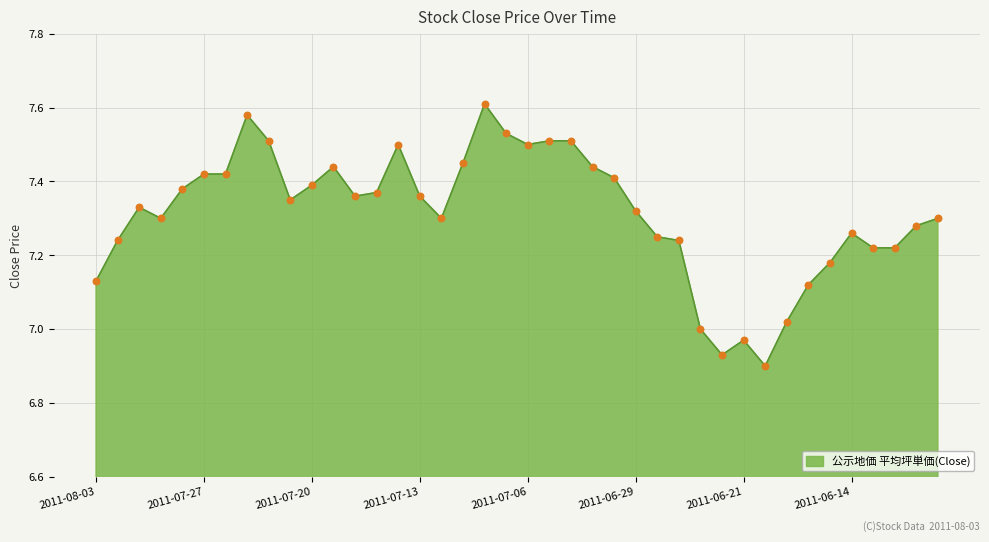

What is the difference between the maximum and minimum values?

0.7